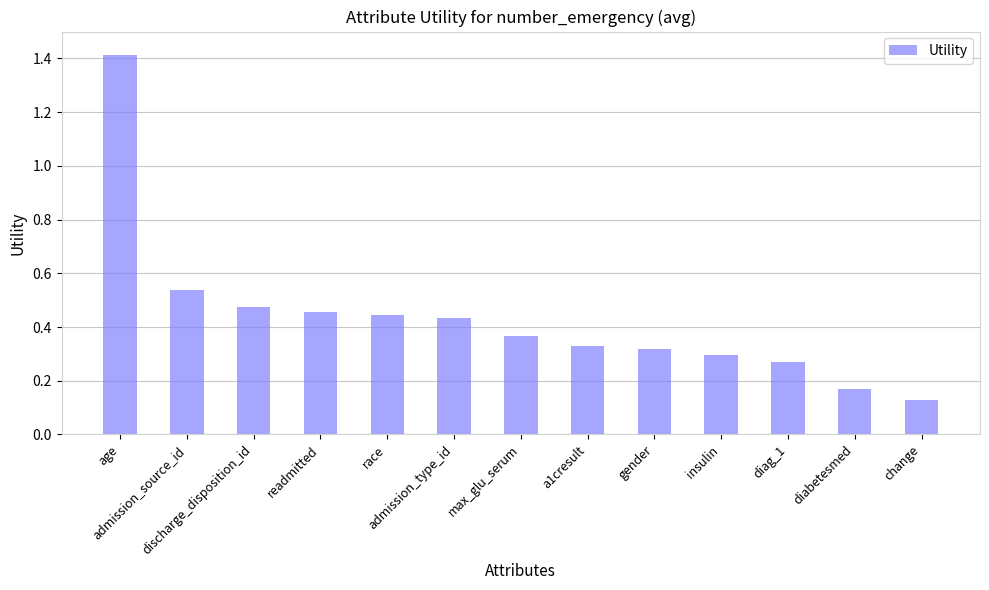

What is the difference between the maximum and second lowest values?

1.2